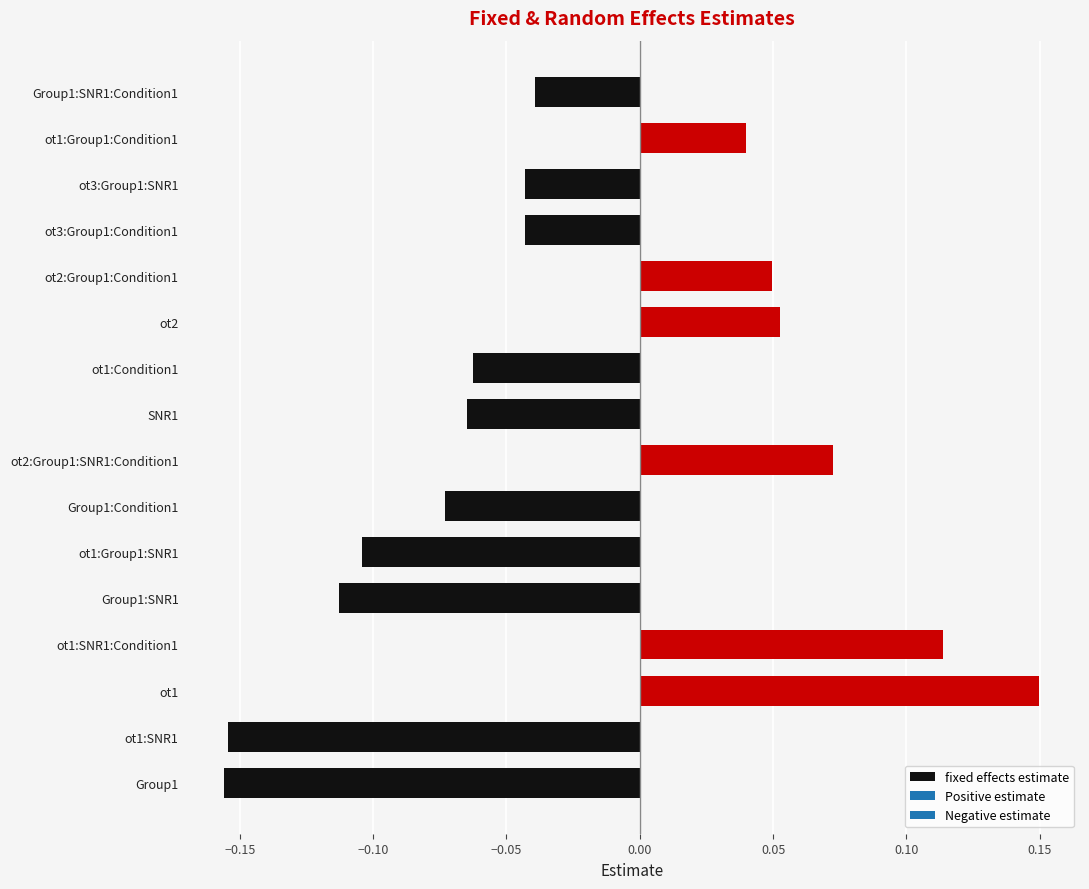

How many values are between 0 and 1?

6